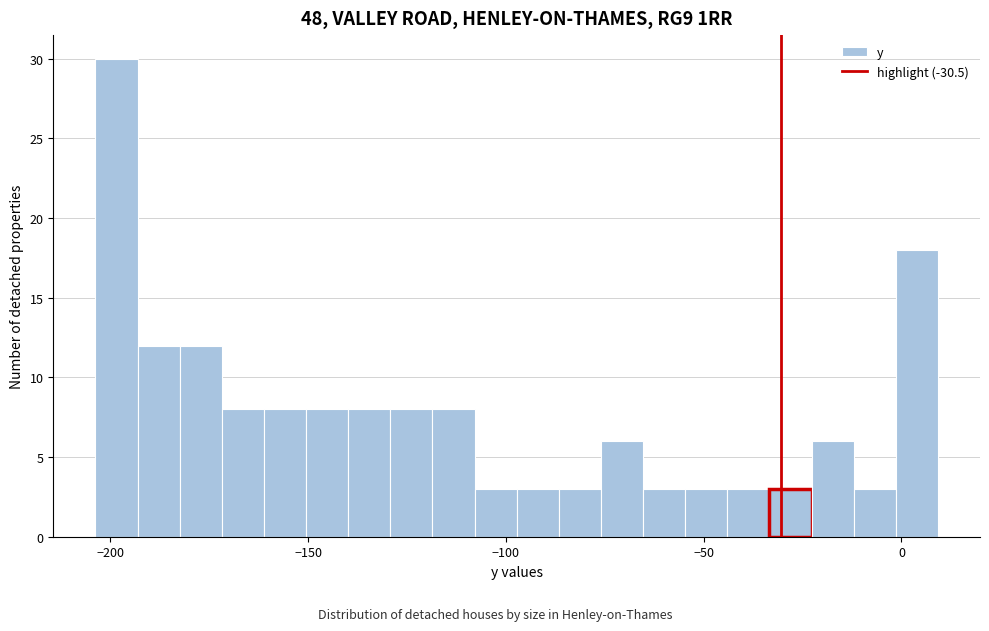

Read against the x-axis, roughly where is the centre of the tallest bar?

-200